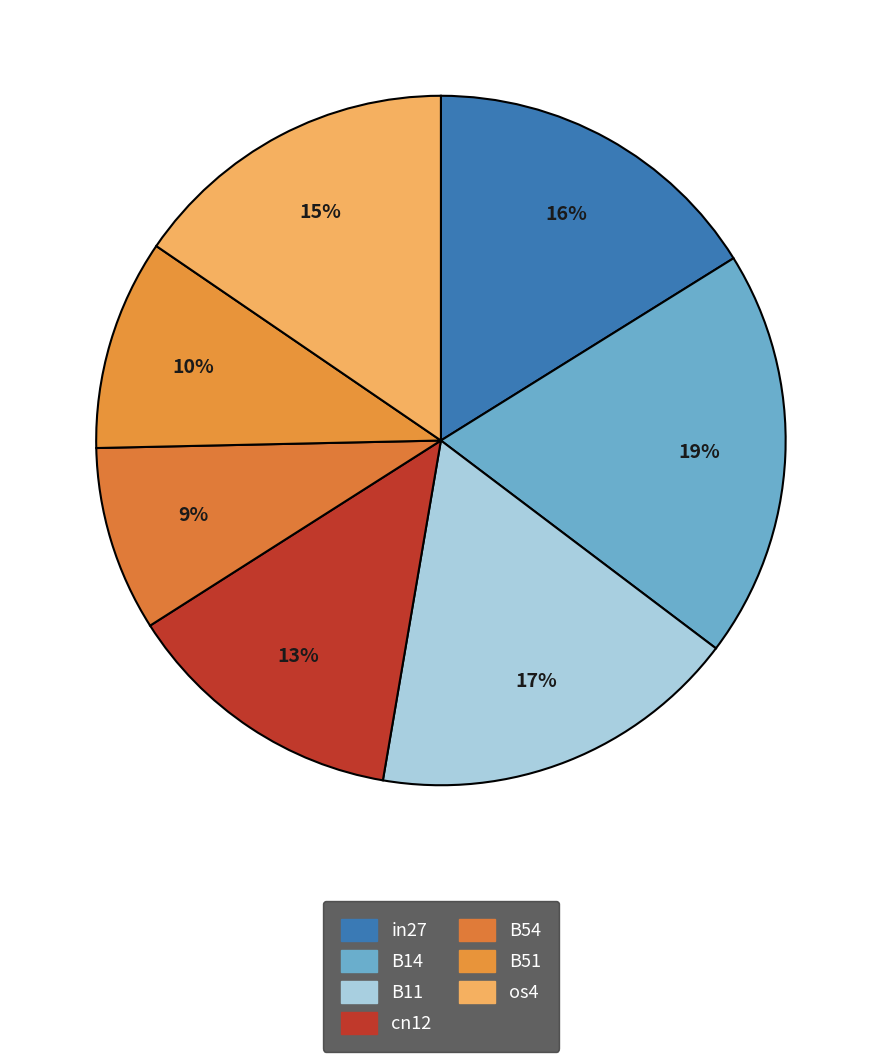

What is the smallest slice in the pie chart?

B54